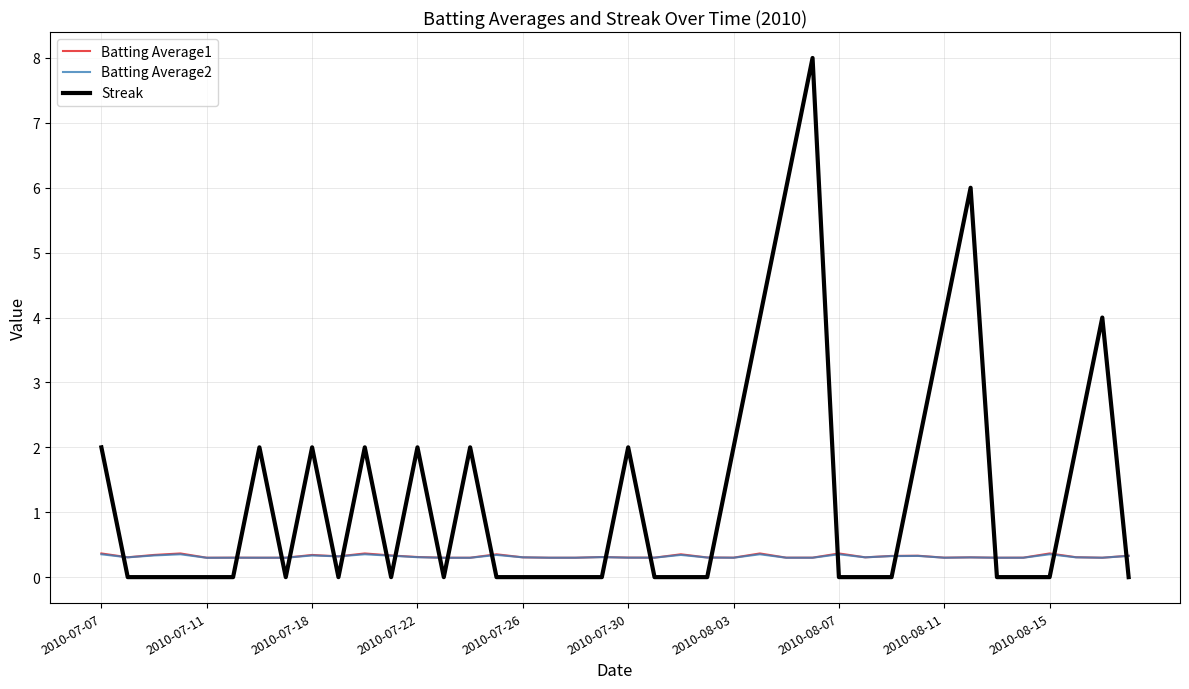

Which series has the largest total across all categories?

Streak